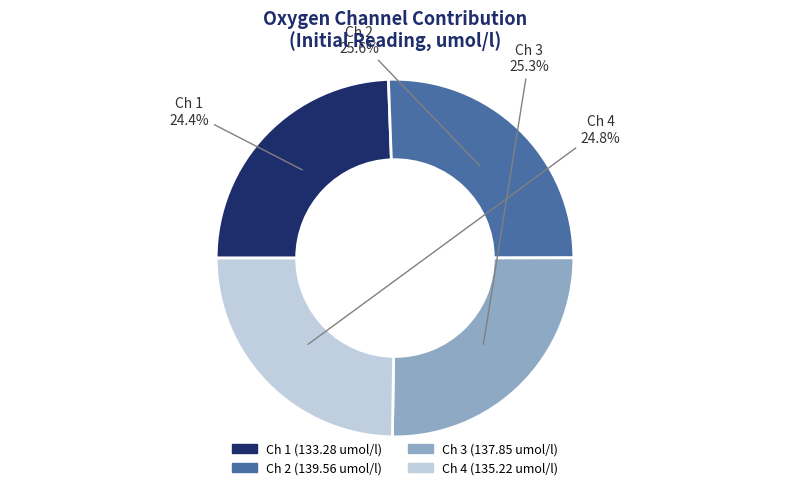

Does any single category account for the majority?

No